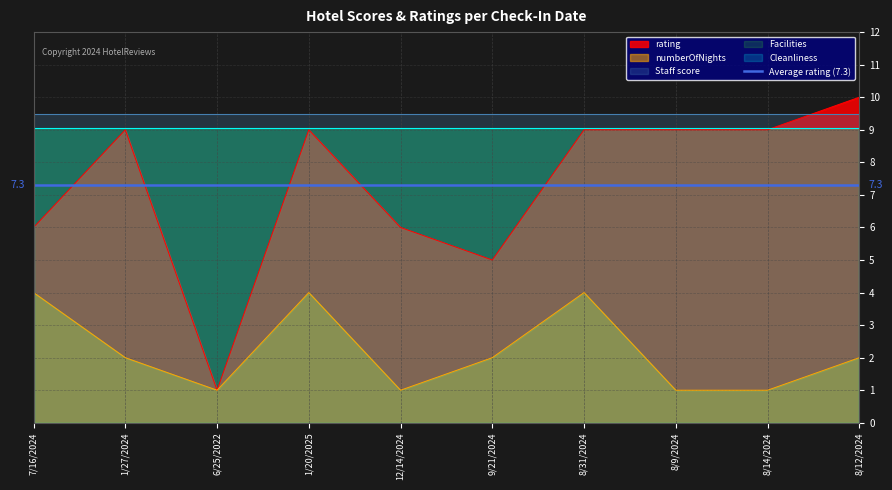

At how many categories does at least one series exceed 8?

10